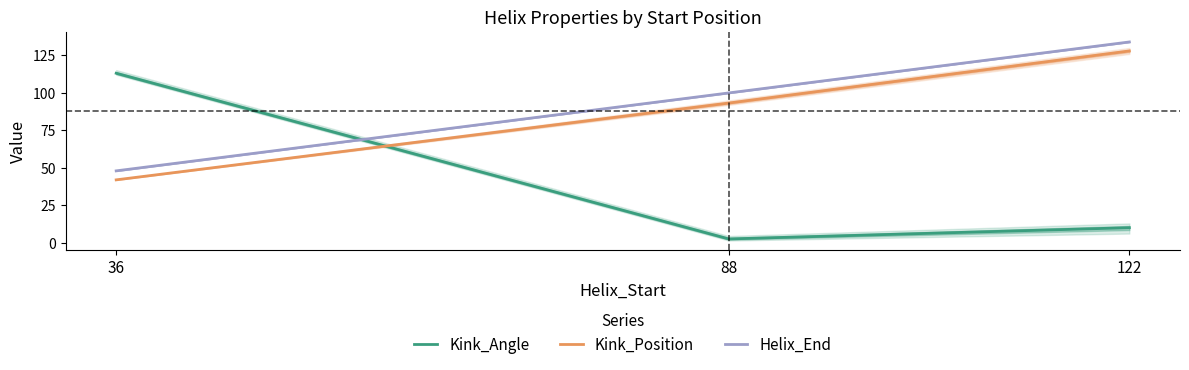

Rank the categories by Kink_Angle value from lowest to highest.

88, 122, 36